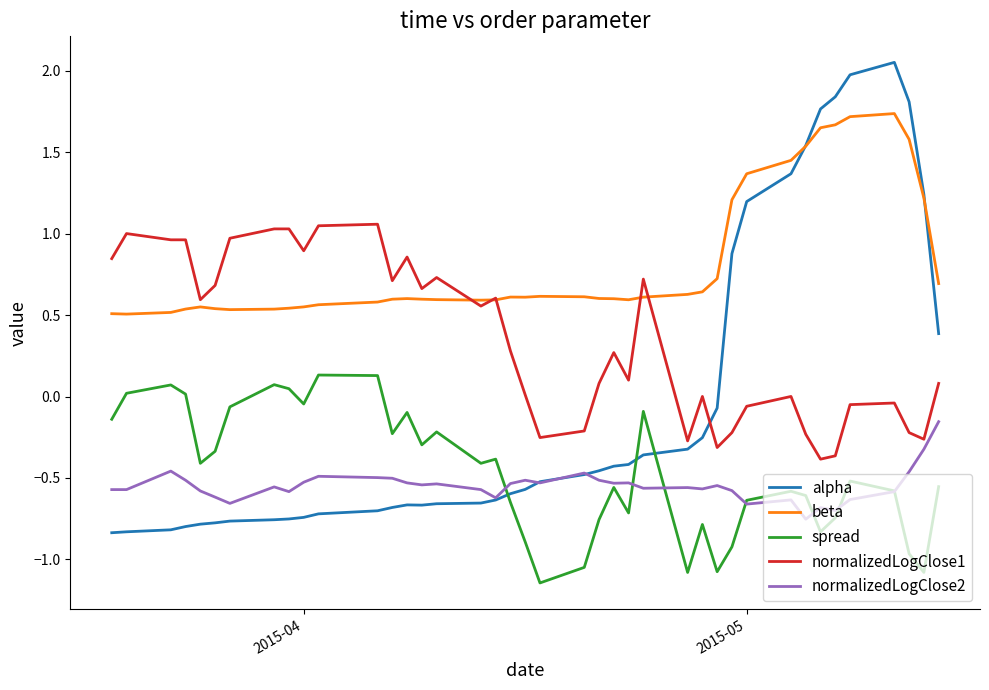

List the series in order of their peak value, highest first.

alpha, beta, normalizedLogClose1, spread, normalizedLogClose2